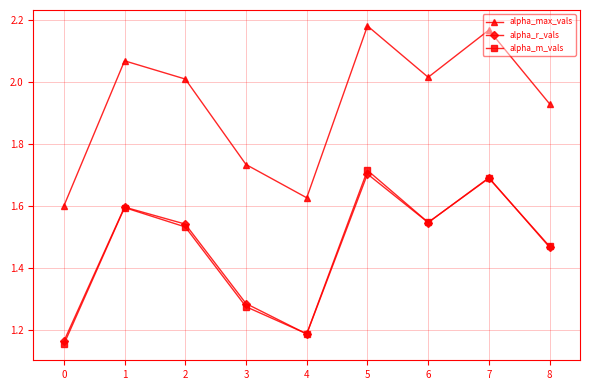

True or false: alpha_m_vals has a value of 1.9 at 0.

False